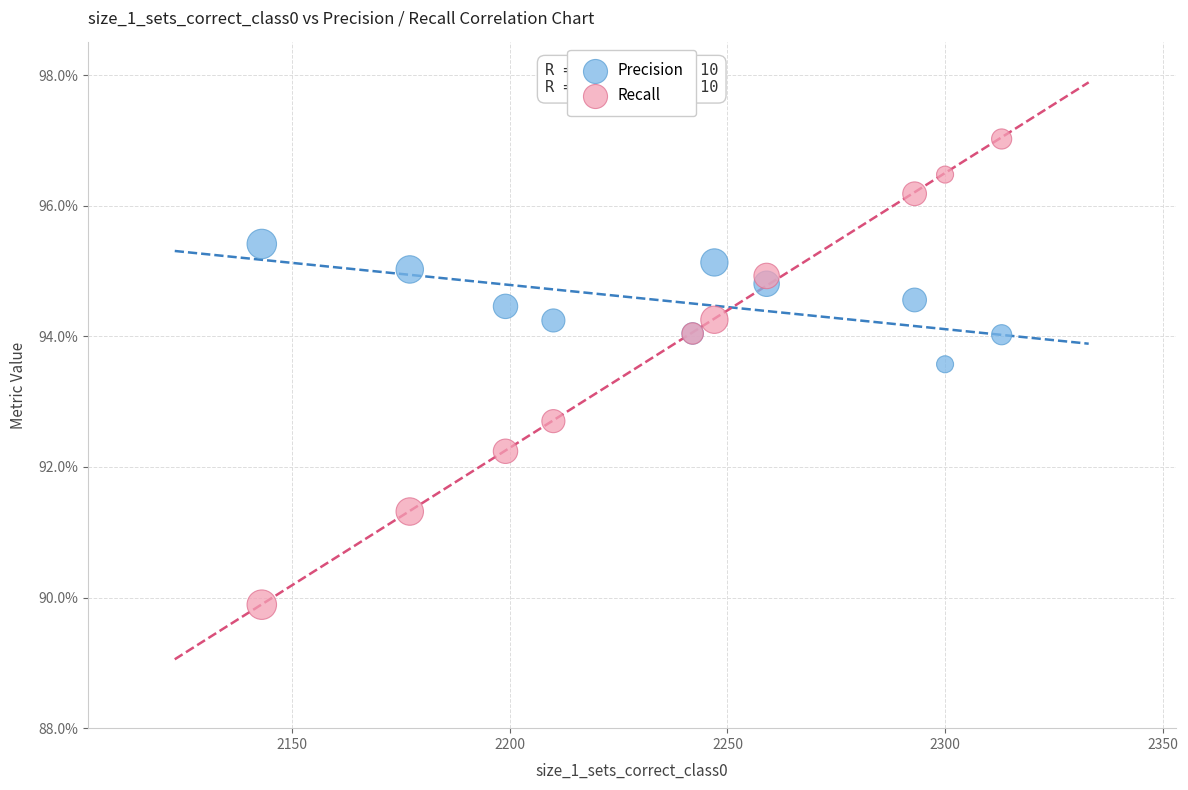

What are all the series names shown in the legend?

Precision, Recall